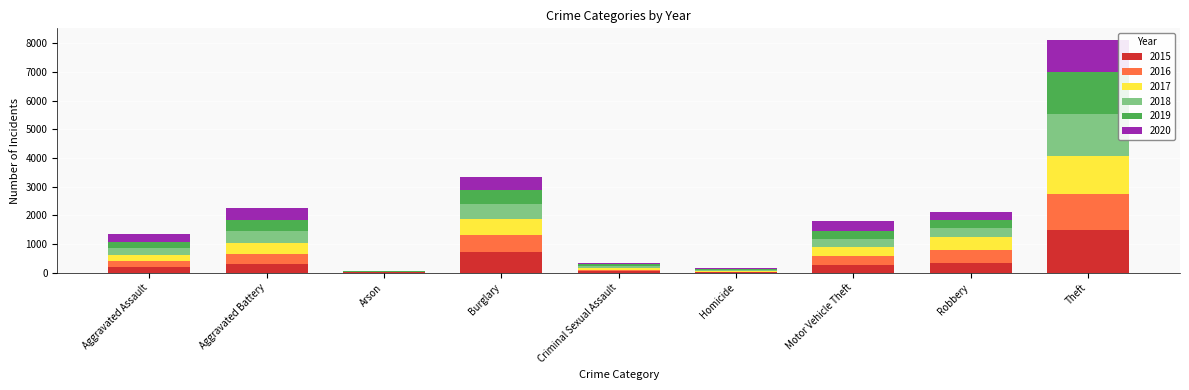

Are the bars horizontal?

No